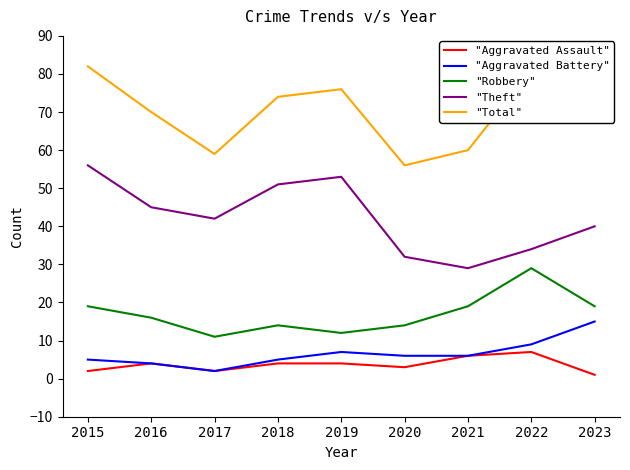

At which label does "Aggravated Assault" reach its minimum?

2023